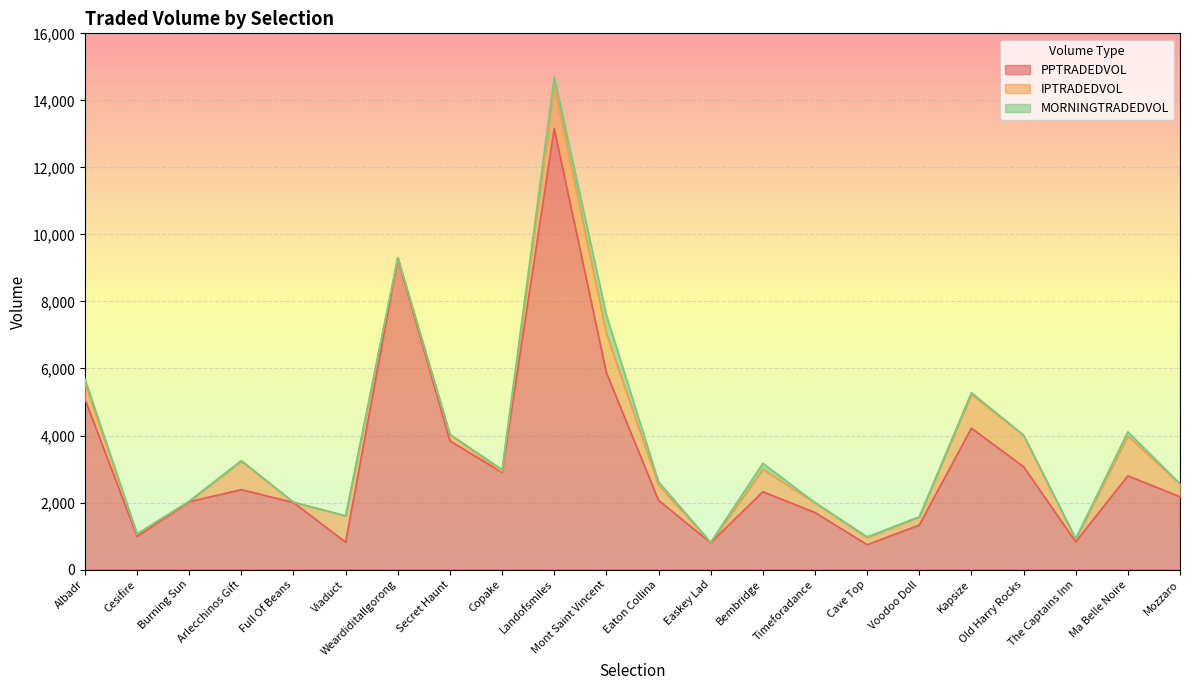

Where is the first local minimum for PPTRADEDVOL?

Cesifire